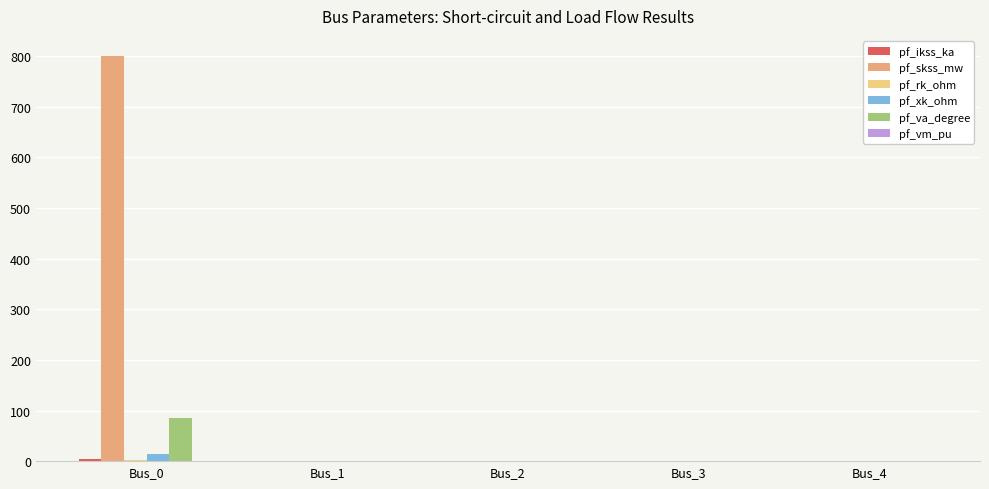

At which category is the sum across all series the highest?

Bus_0